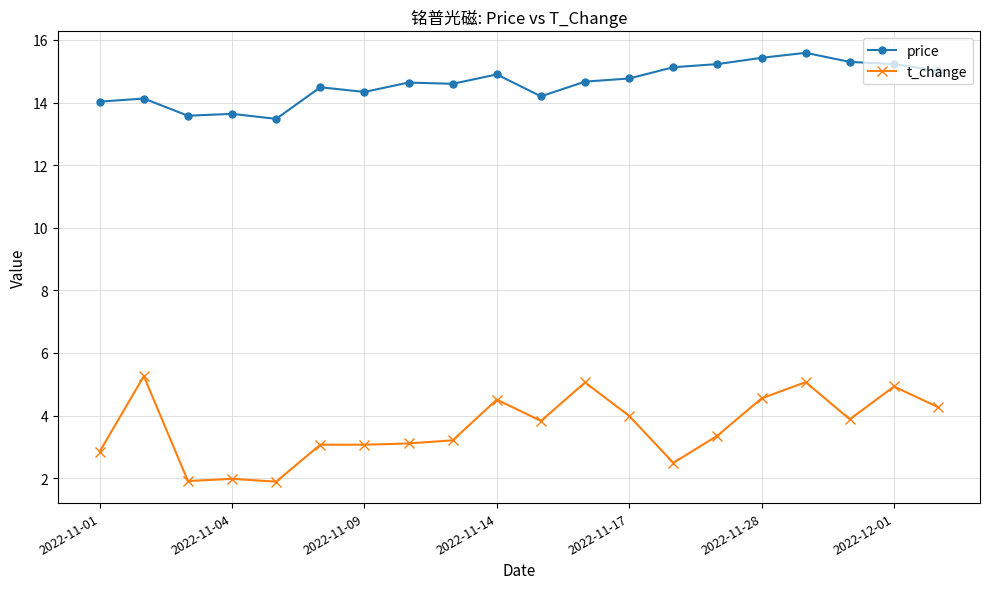

What is the difference between the maximum and minimum values in the t_change series?

3.4